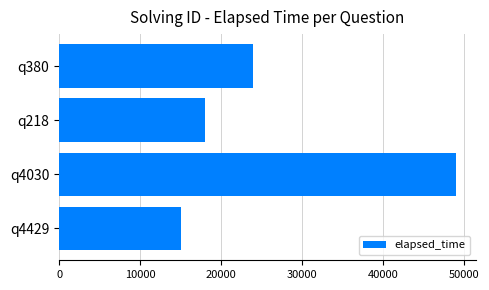

Rank the categories by value from lowest to highest.

q4429, q218, q380, q4030